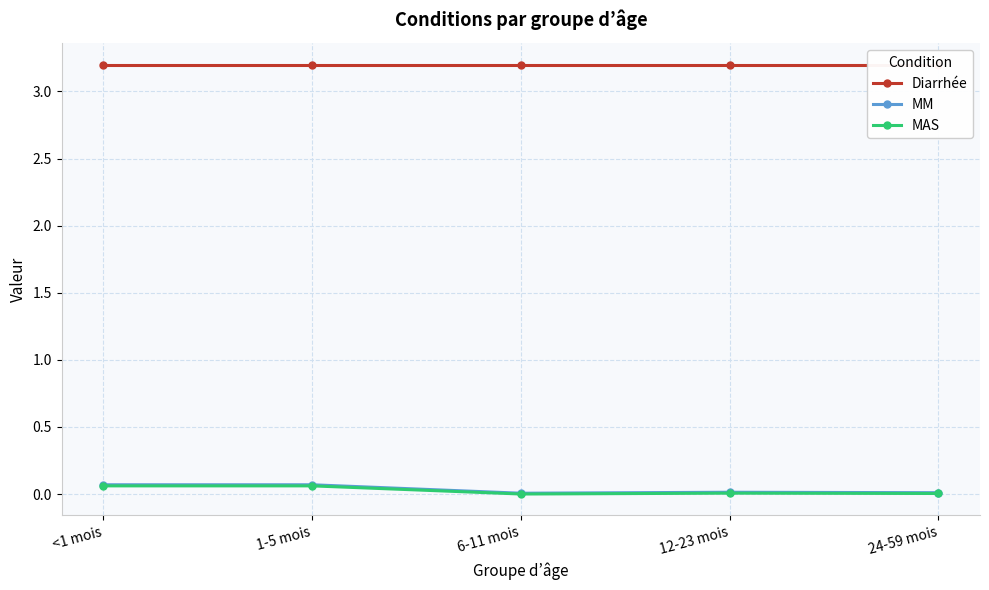

List the labels in order of MAS value, smallest first.

6-11 mois, 24-59 mois, 12-23 mois, <1 mois, 1-5 mois